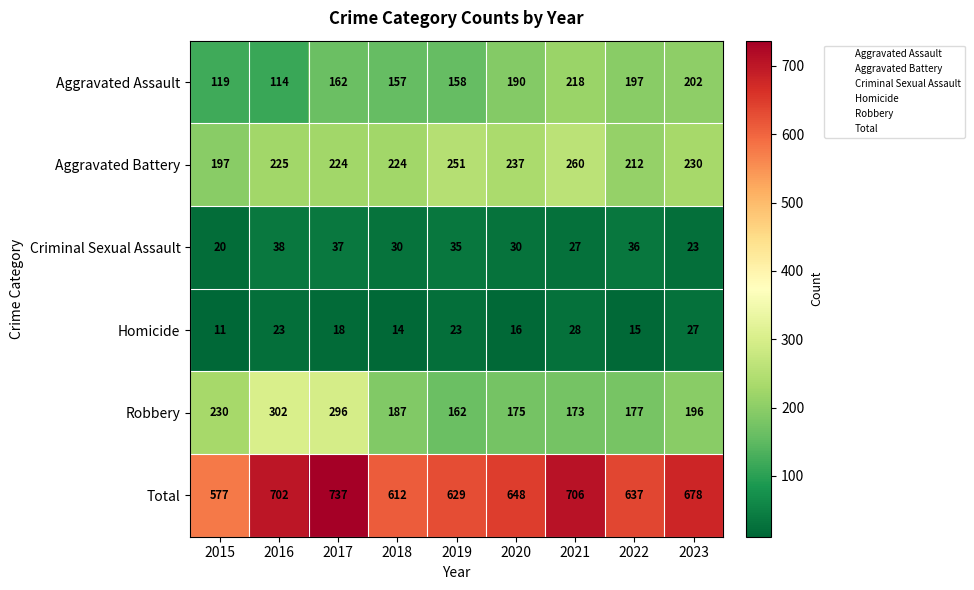

At which category does the chart reach its peak across all series?

2017